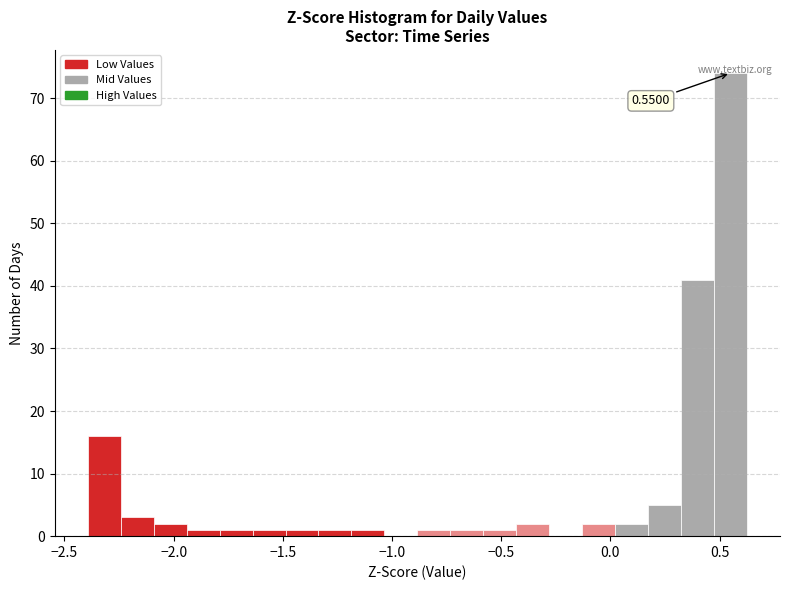

Read against the x-axis, roughly where is the centre of the tallest bar?

0.55